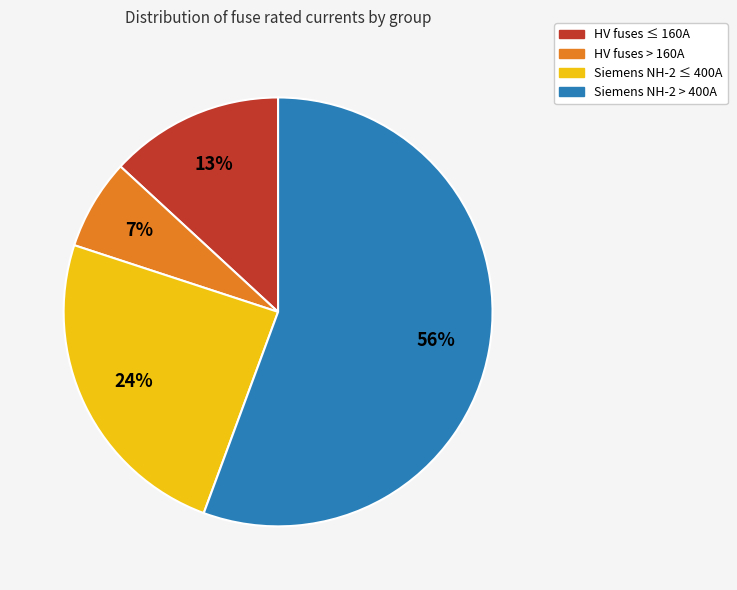

To the nearest percent, what is the average slice percentage?

25%